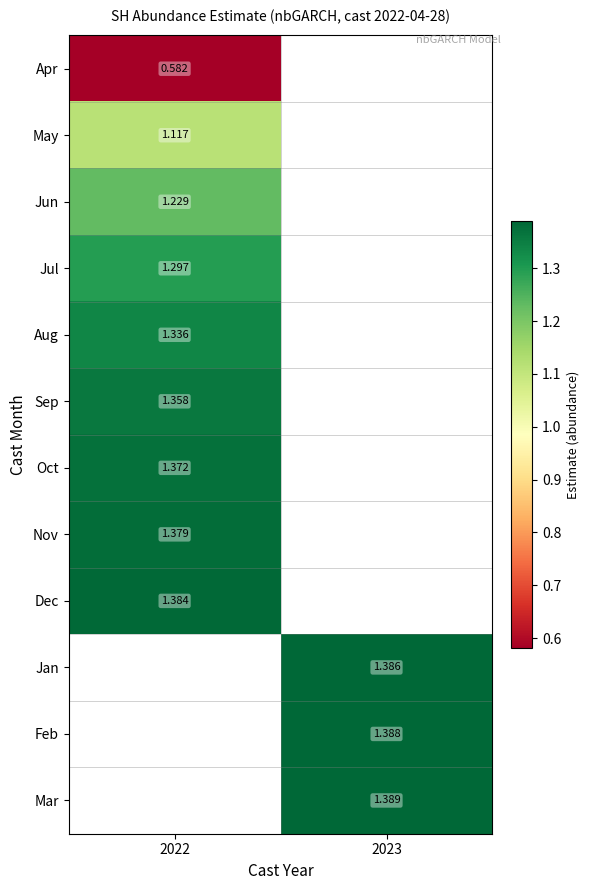

Which label corresponds to the largest value in the chart?

2023